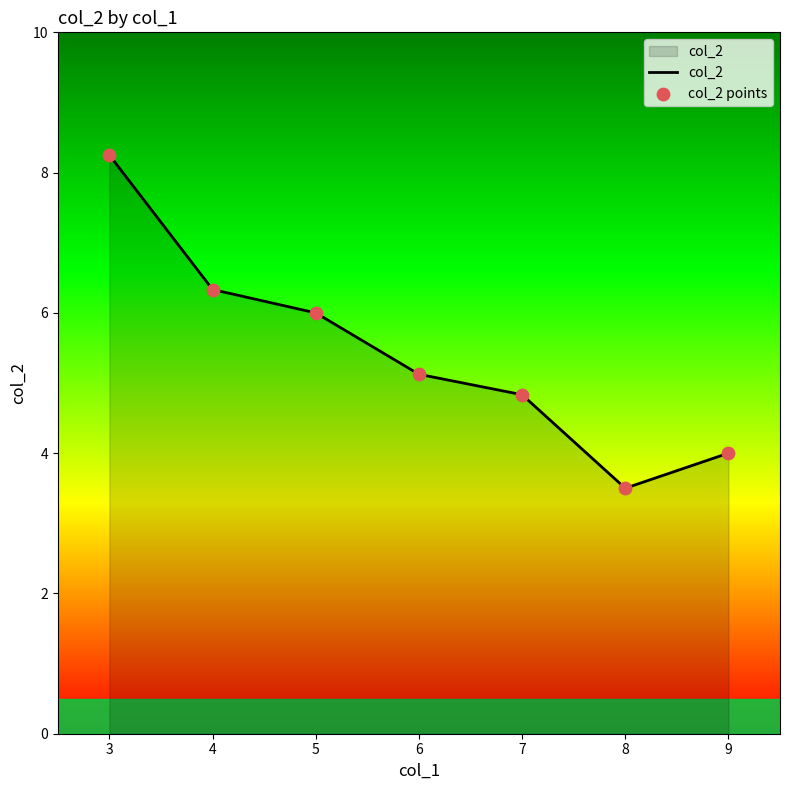

What is the change in value from 4 to 9?

-2.3